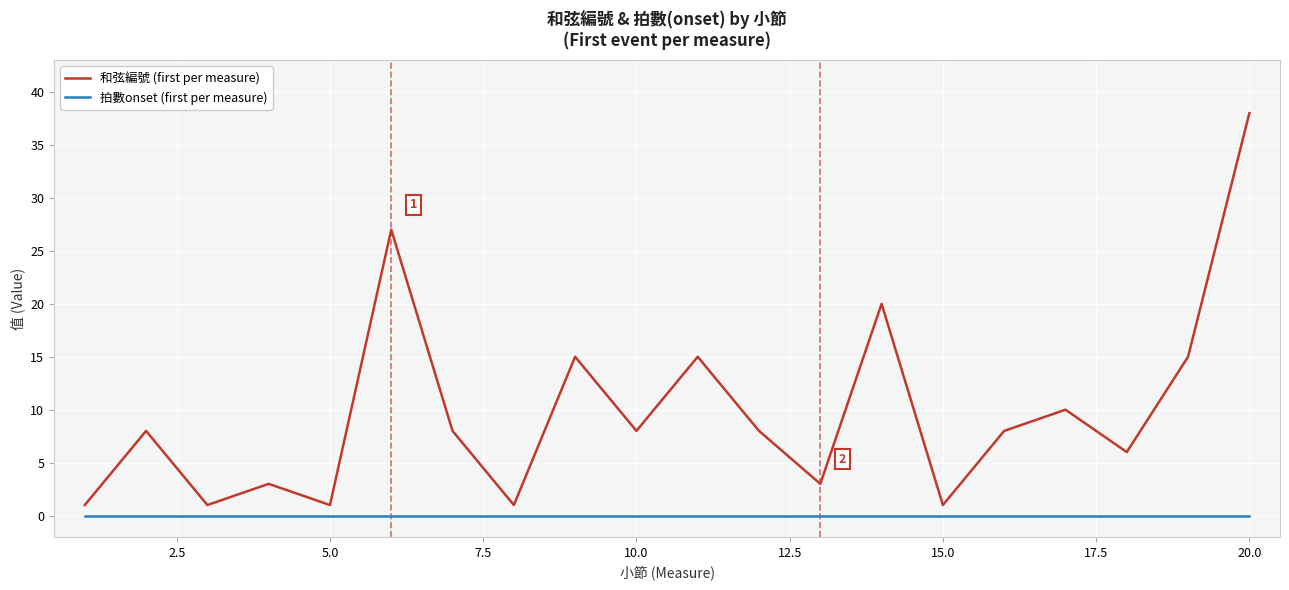

Which series has the widest spread of values?

和弦編號 (first per measure)